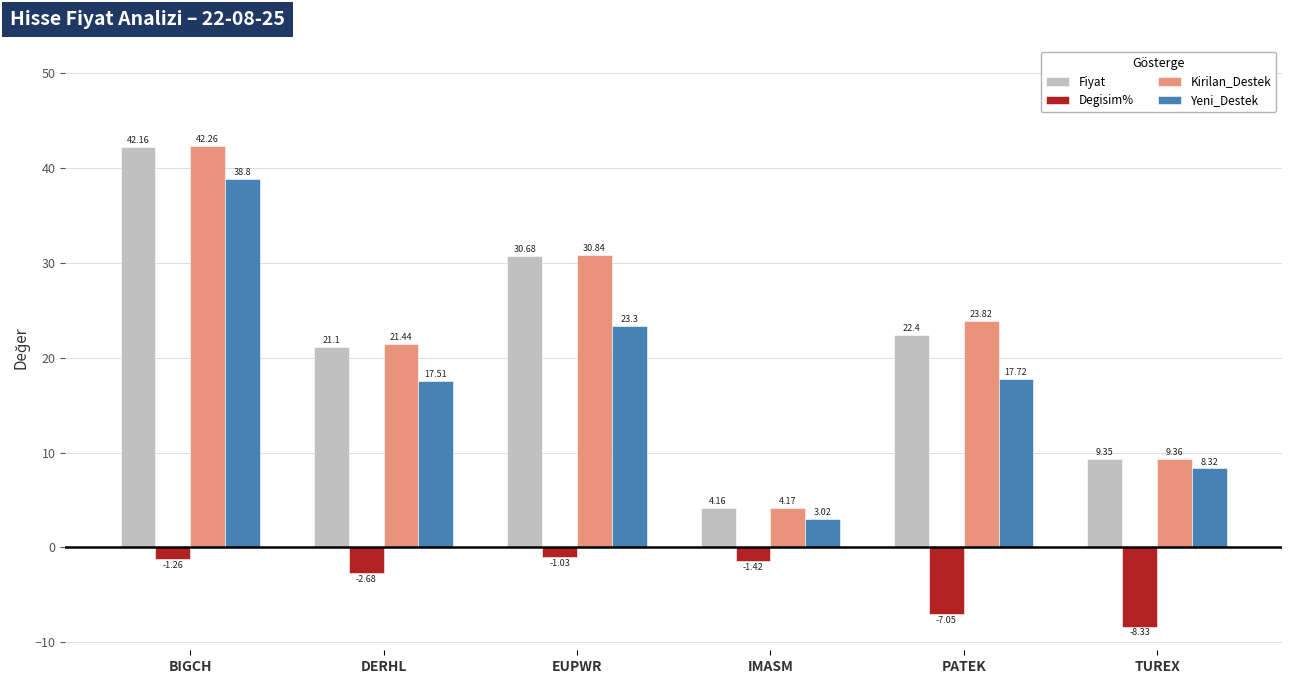

What is the minimum value shown in the chart?

-8.3